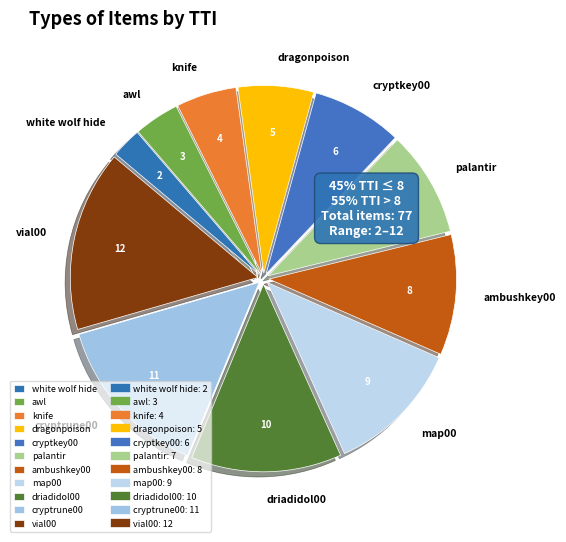

What is the smallest slice in the pie chart?

white wolf hide